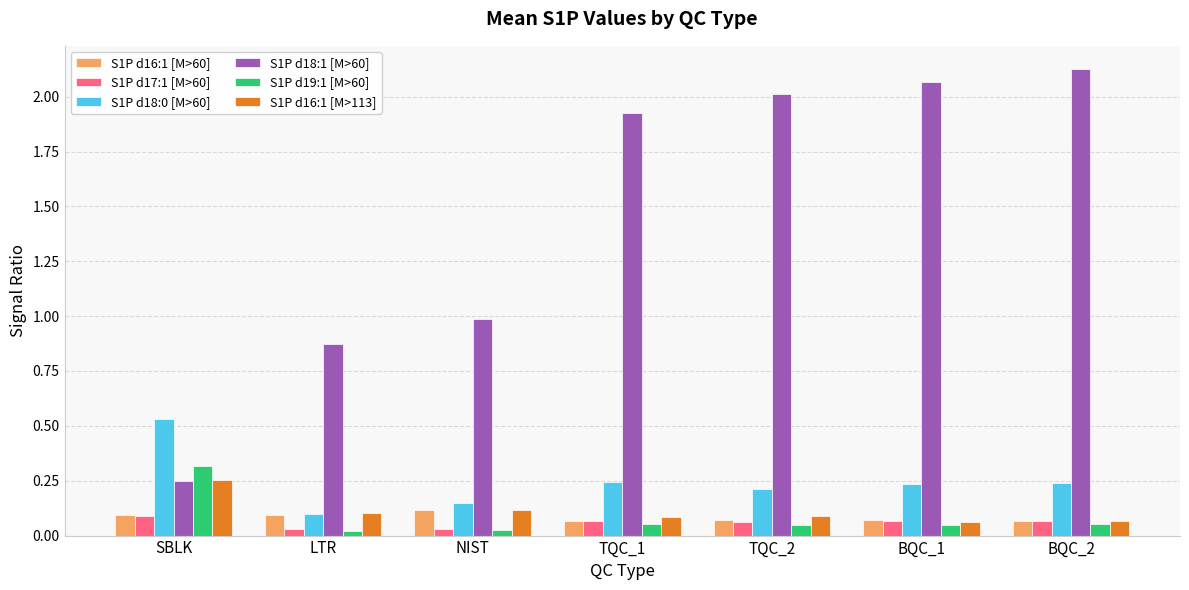

What is the sum of all S1P d18:1 [M>60] values?

10.2